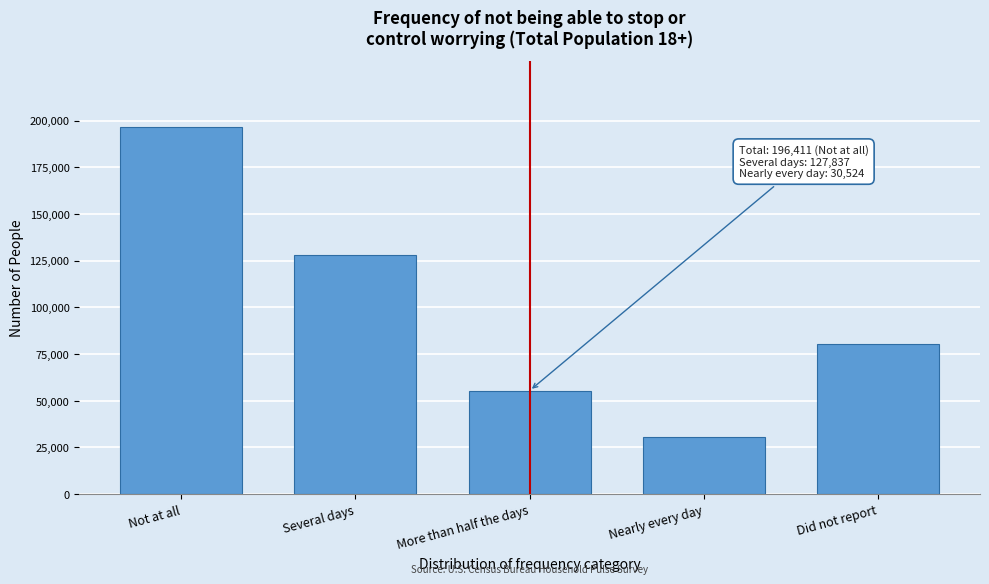

Reading left to right, extract all data points from this chart.

Not at all=196411	Several days=127837	More than half the days=55422	Nearly every day=30524	Did not report=80596